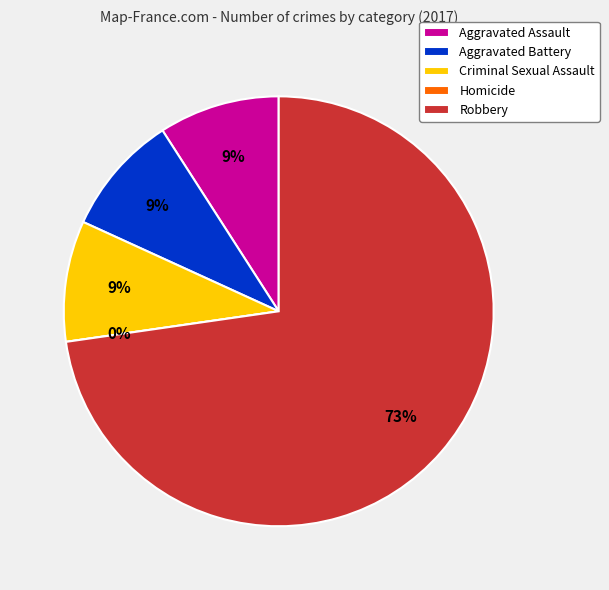

What is the total percentage of Robbery and Homicide?

72.7%